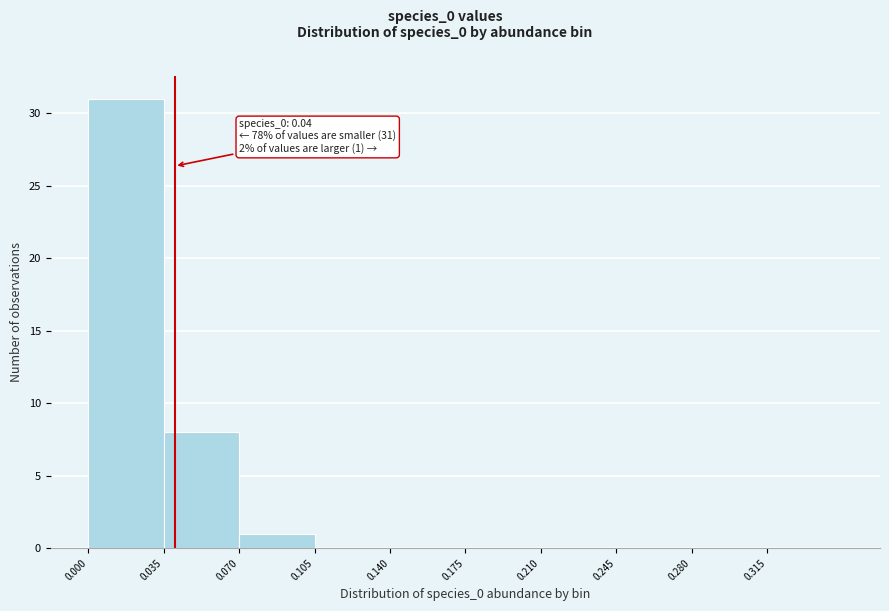

Which range on the x-axis has the tallest bar?

0.000 to 0.035